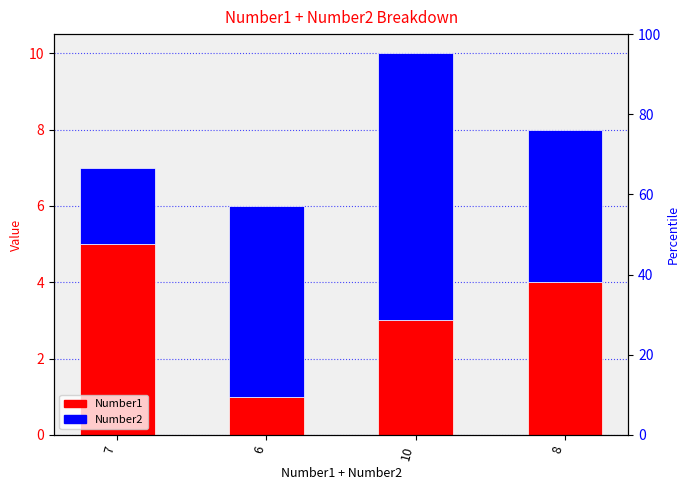

What is the sum of all Number2 values?

18